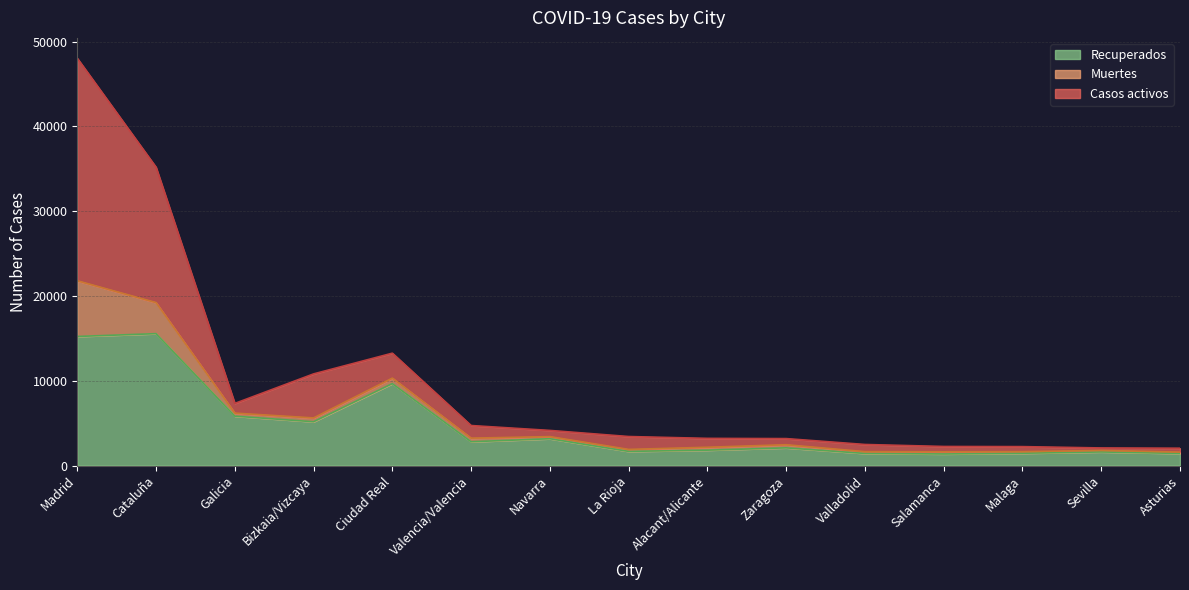

The value of Recuperados at Alacant/Alicante is 1824. True or false?

True